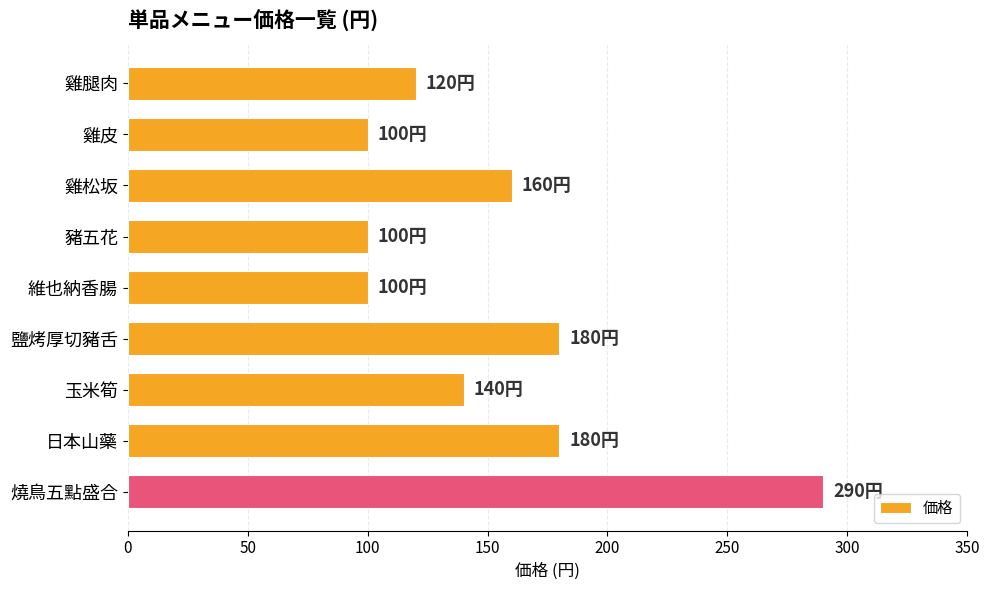

What is the value of the 3rd bar from the top?

160